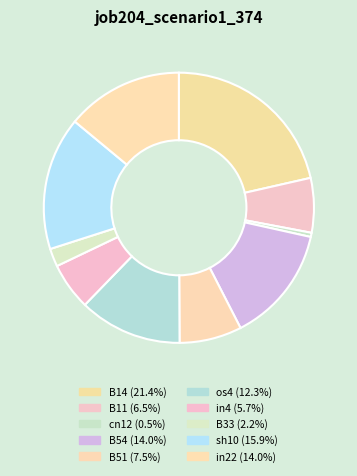

Count the number of slices in the pie.

10